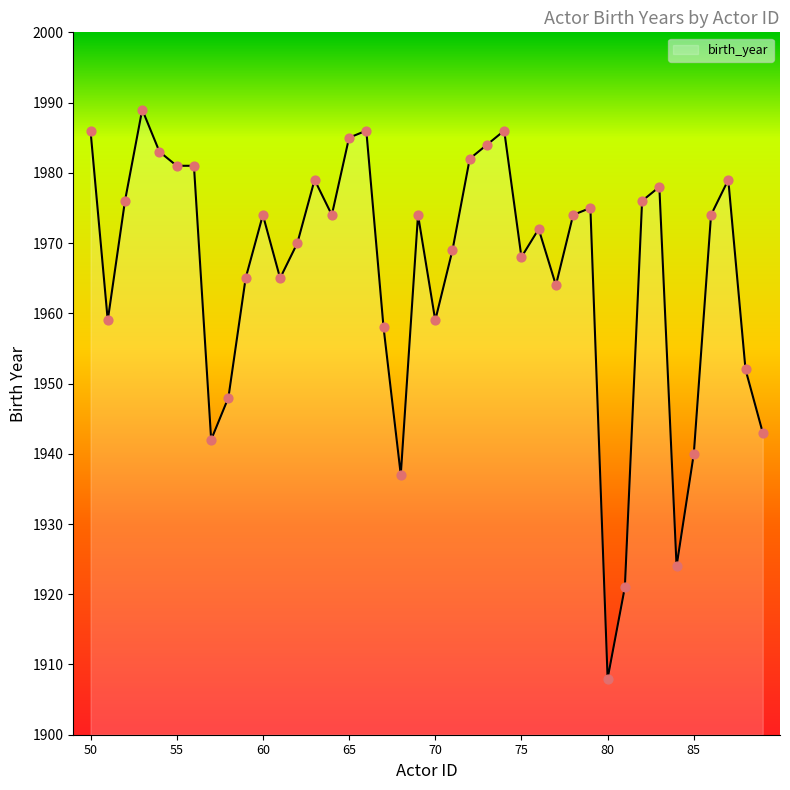

What is the minimum value shown in the chart?

1908